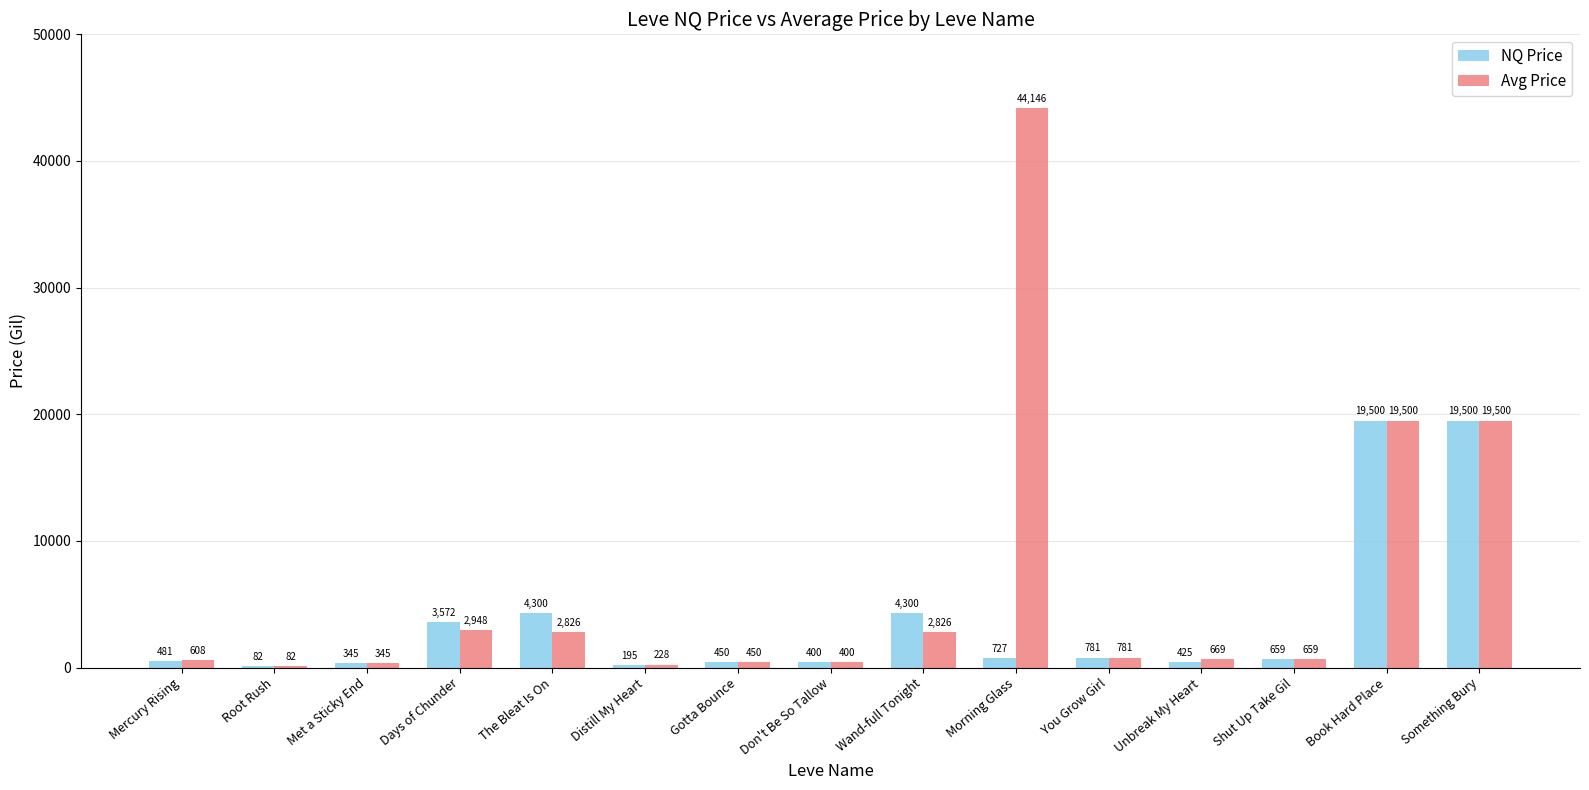

At which label does Avg Price first exceed 669?

Days of Chunder